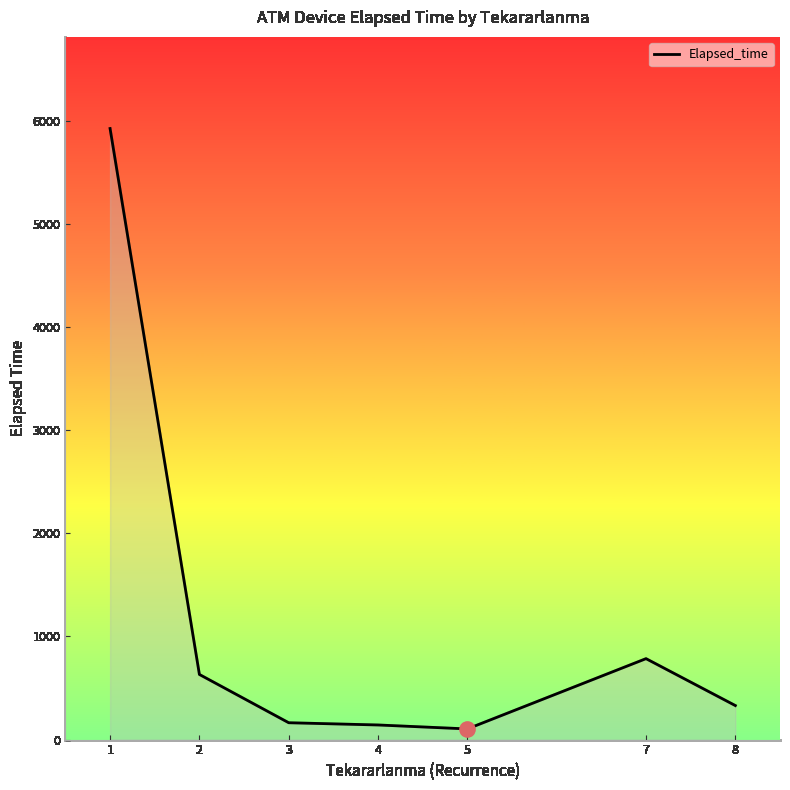

What is the change in value from 1 to 8?

-5596.4